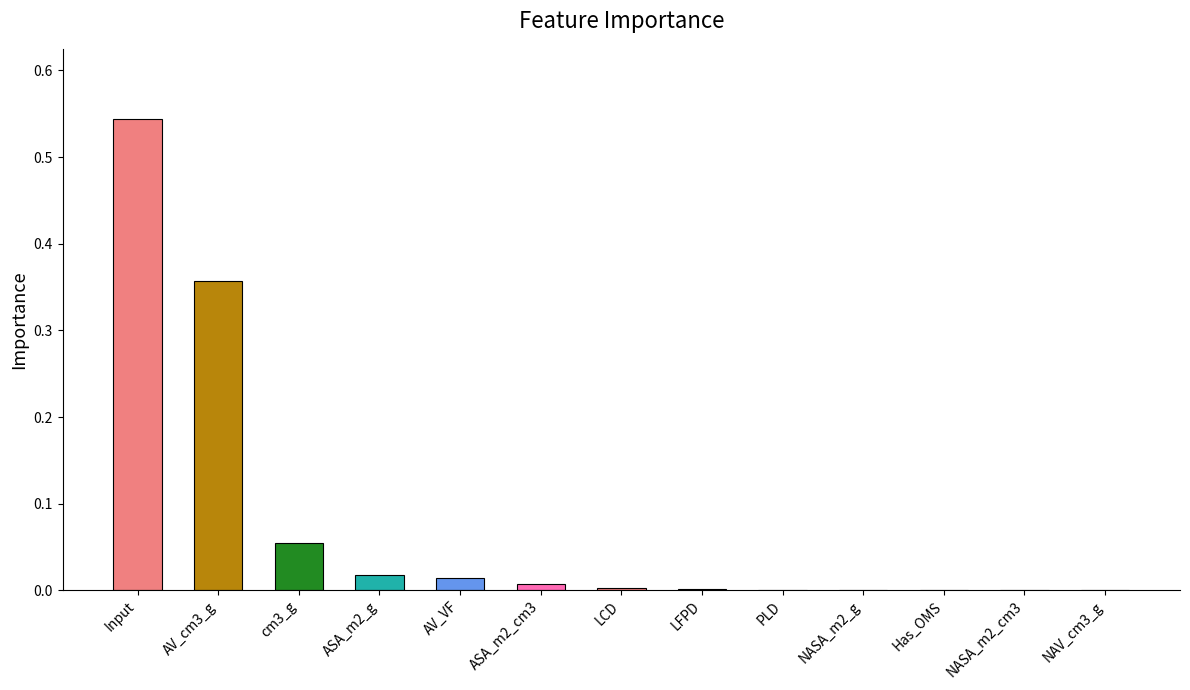

Between LCD and AV_cm3_g, which is larger?

AV_cm3_g